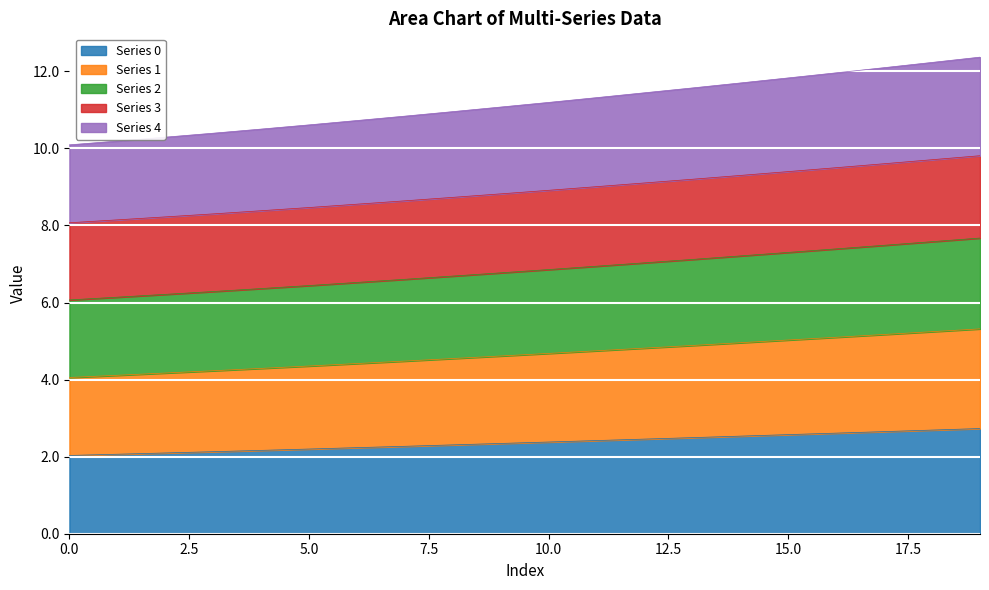

True or false: 4 and 1 intersect in this chart.

False